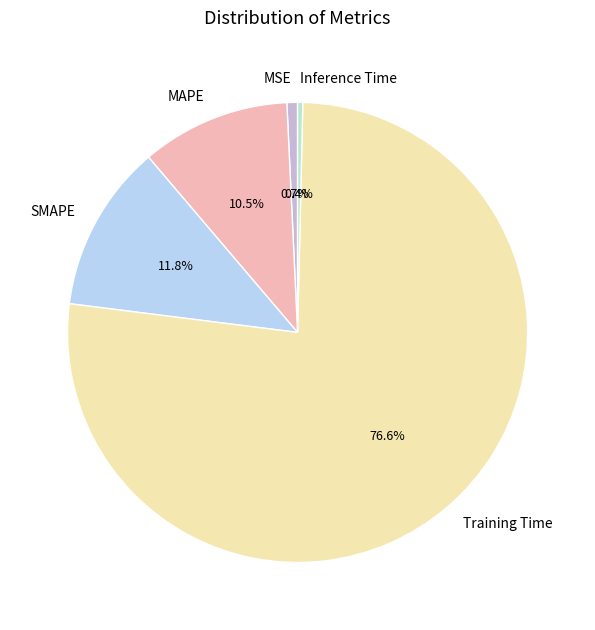

To the nearest percent, what is the combined percentage of Inference Time and Training Time?

77%